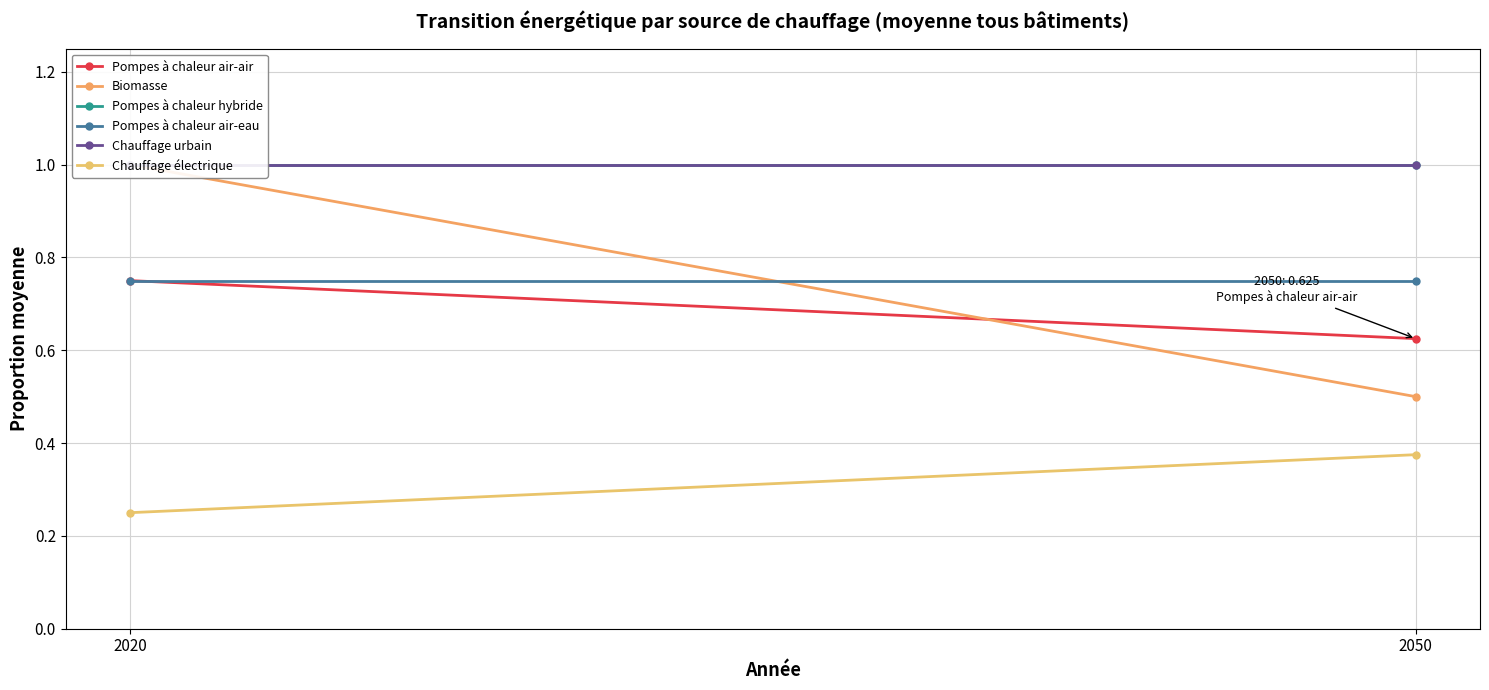

Which category has the highest value in the Chauffage urbain series?

2020